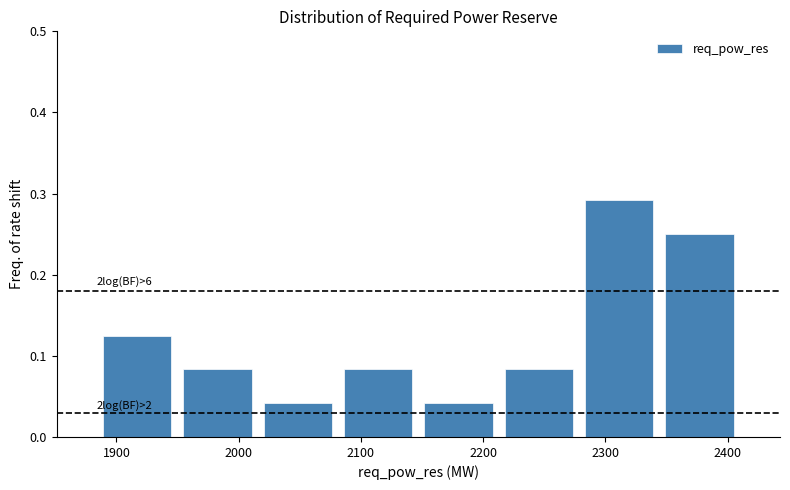

Which range on the x-axis has the tallest bar?

2280 to 2340